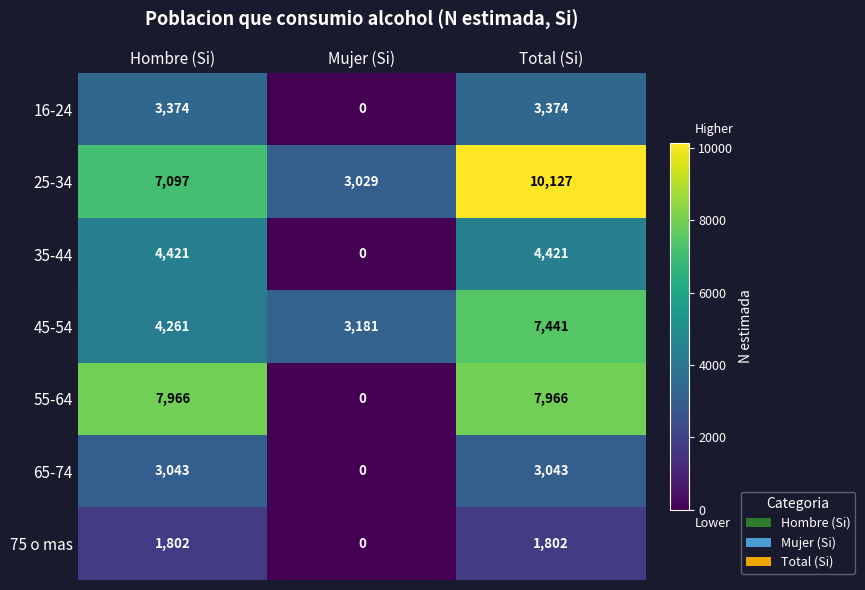

What is the difference between the highest and lowest values at Mujer (Si)?

3181